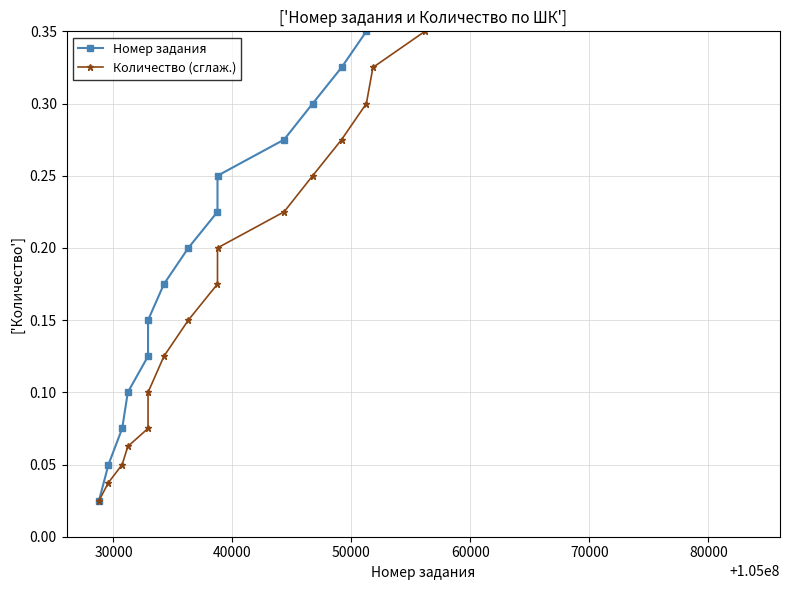

How many lines are shown in the chart?

2